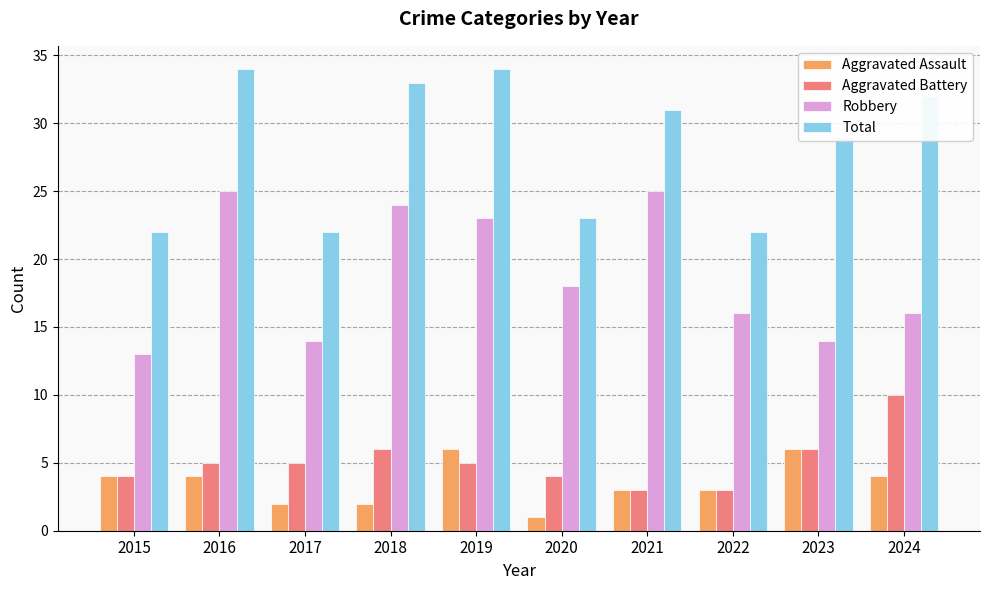

Rank the series by their maximum value, from highest to lowest.

Total, Robbery, Aggravated Battery, Aggravated Assault